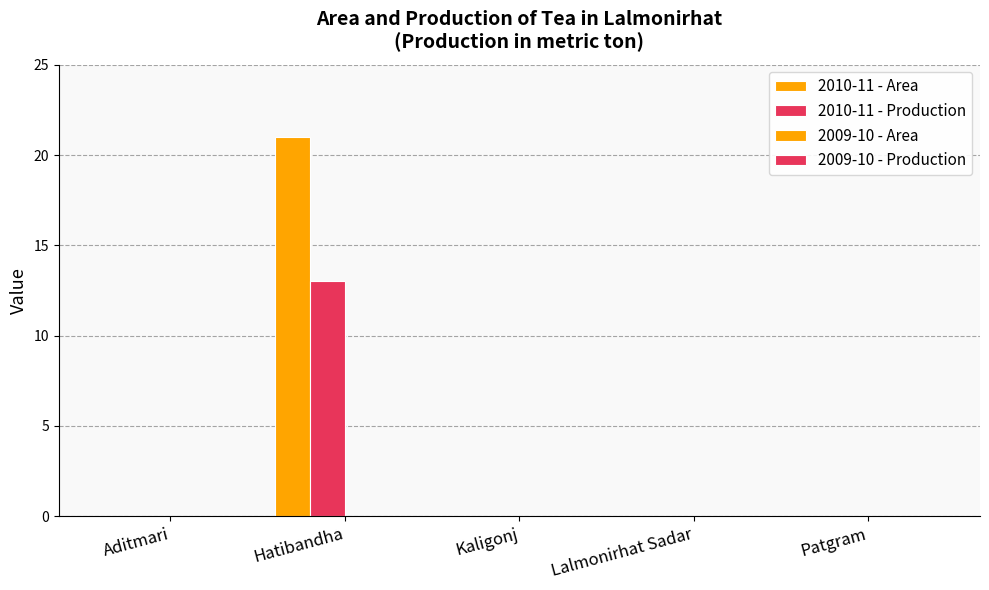

Count the number of categories in the chart.

5